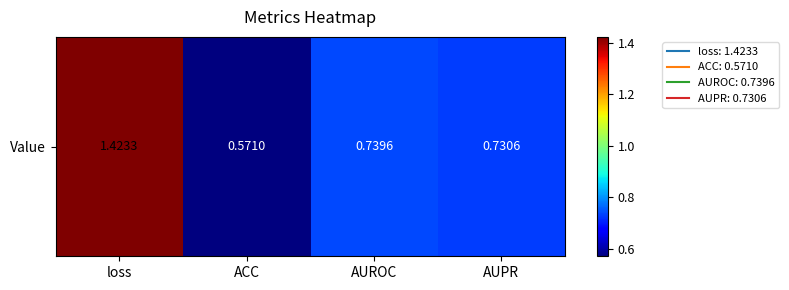

What is the minimum value shown in the chart?

0.6